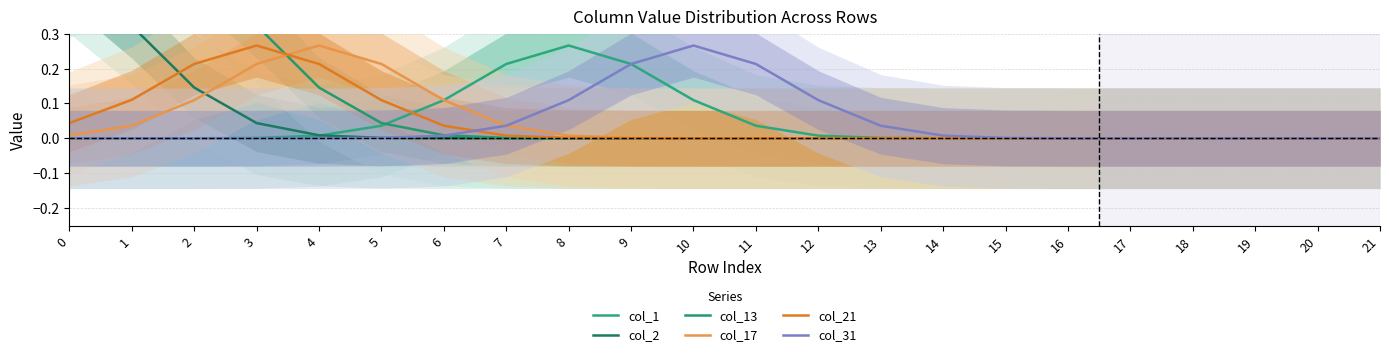

Reading left to right, transcribe all the data shown in this chart.

col_1: 0=0.0	1=0.0	2=0.0	3=0.0	4=0.0	5=0.0	6=0.1	7=0.2	8=0.3	9=0.2	10=0.1	11=0.0	12=0.0	13=0.0	14=0.0	15=0.0	16=0.0	17=0.0	18=0.0	19=0.0	20=0.0	21=0.0
col_2: 0=0.5	1=0.3	2=0.1	3=0.0	4=0.0	5=0.0	6=0.0	7=0.0	8=0.0	9=0.0	10=0.0	11=0.0	12=0.0	13=0.0	14=0.0	15=0.0	16=0.0	17=0.0	18=0.0	19=0.0	20=0.0	21=0.0
col_13: 0=0.5	1=0.5	2=0.5	3=0.3	4=0.1	5=0.0	6=0.0	7=0.0	8=0.0	9=0.0	10=0.0	11=0.0	12=0.0	13=0.0	14=0.0	15=0.0	16=0.0	17=0.0	18=0.0	19=0.0	20=0.0	21=0.0
col_17: 0=0.0	1=0.0	2=0.1	3=0.2	4=0.3	5=0.2	6=0.1	7=0.0	8=0.0	9=0.0	10=0.0	11=0.0	12=0.0	13=0.0	14=0.0	15=0.0	16=0.0	17=0.0	18=0.0	19=0.0	20=0.0	21=0.0
col_21: 0=0.0	1=0.1	2=0.2	3=0.3	4=0.2	5=0.1	6=0.0	7=0.0	8=0.0	9=0.0	10=0.0	11=0.0	12=0.0	13=0.0	14=0.0	15=0.0	16=0.0	17=0.0	18=0.0	19=0.0	20=0.0	21=0.0
col_31: 0=0.0	1=0.0	2=0.0	3=0.0	4=0.0	5=0.0	6=0.0	7=0.0	8=0.1	9=0.2	10=0.3	11=0.2	12=0.1	13=0.0	14=0.0	15=0.0	16=0.0	17=0.0	18=0.0	19=0.0	20=0.0	21=0.0